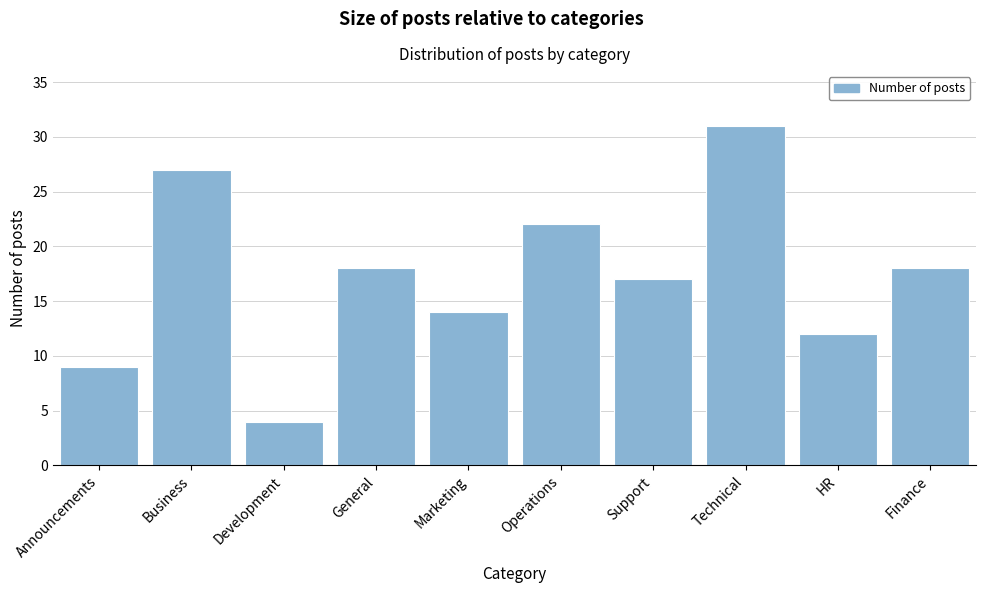

Reading left to right, what are all the values shown in this chart?

9	27	4	18	14	22	17	31	12	18